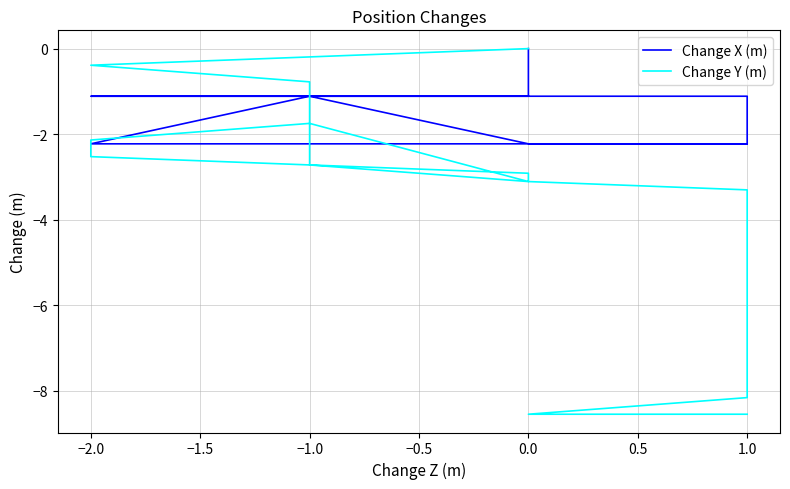

True or false: Change X (m) and Change Y (m) cross at least once.

True